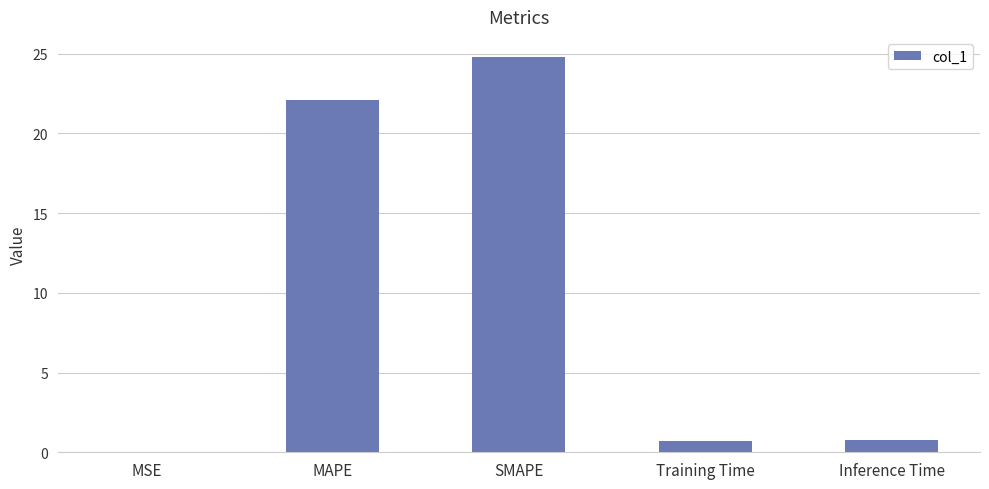

Between MAPE and Training Time, which is larger?

MAPE